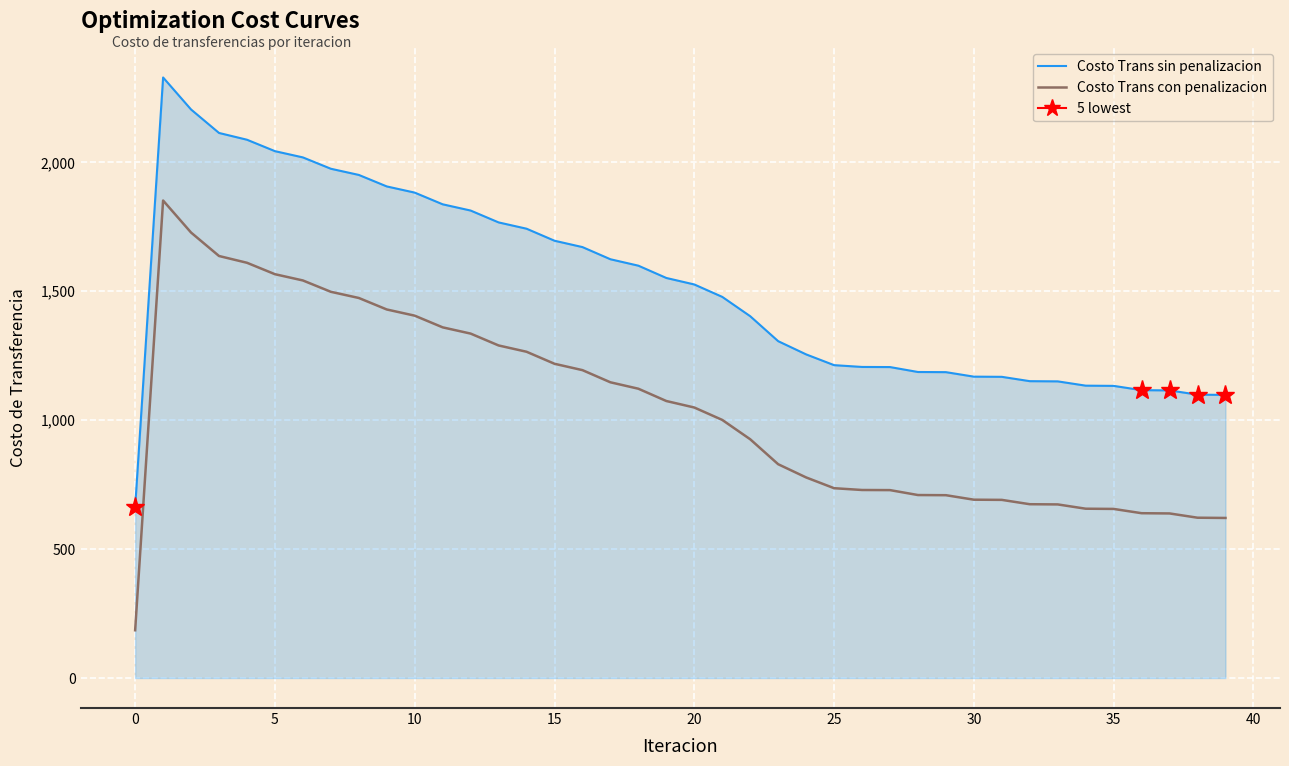

The value of Costo Trans con penalizacion at 11 is 1821.3. True or false?

False